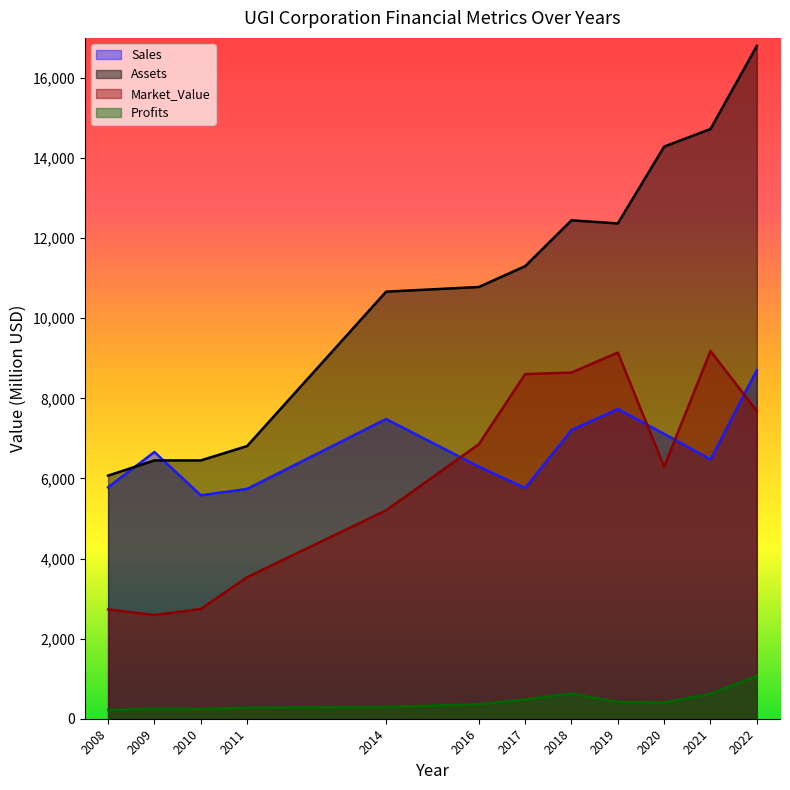

True or false: Assets has a value of 25905.2 at 2022.

False